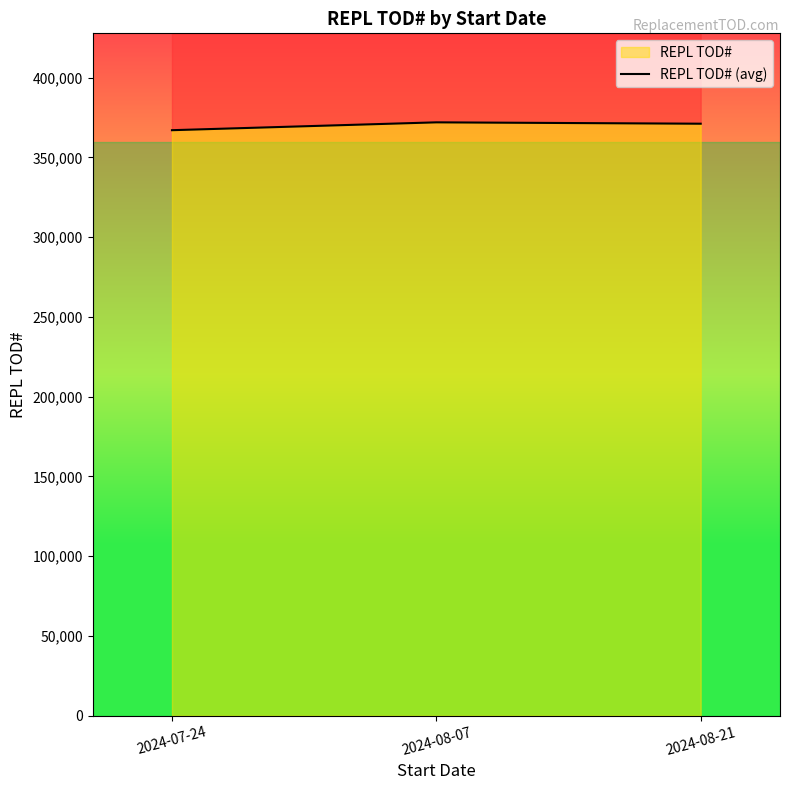

Approximately how many times larger is the value at 2024-07-24 compared to 2024-08-07?

1.0